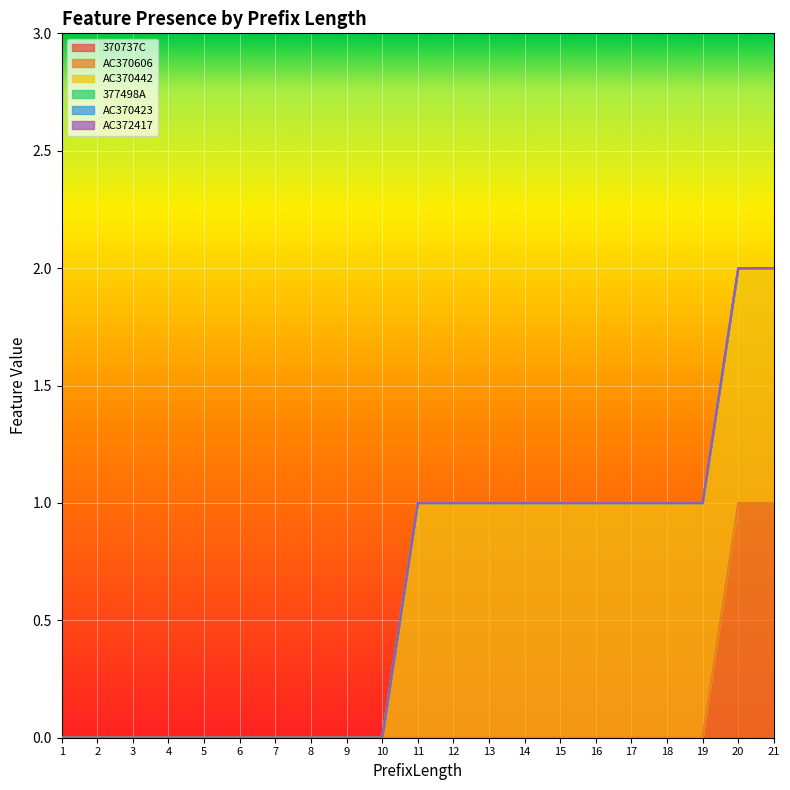

How many lines are shown in the chart?

6